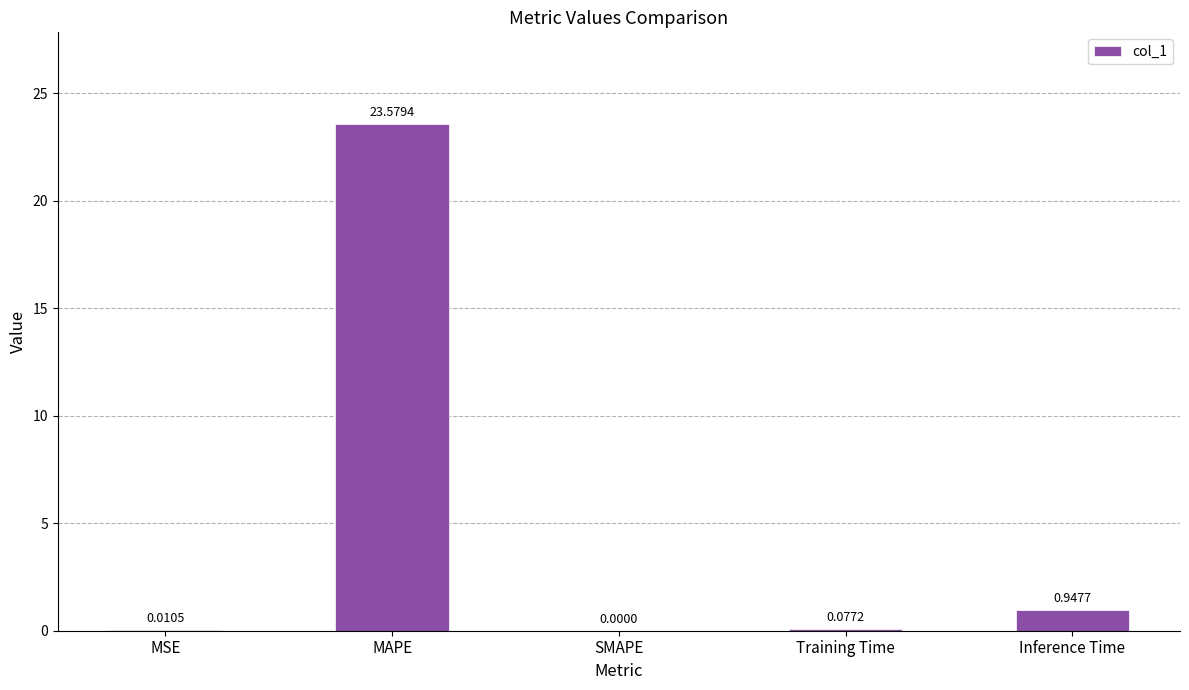

What is the sum of all values?

24.6